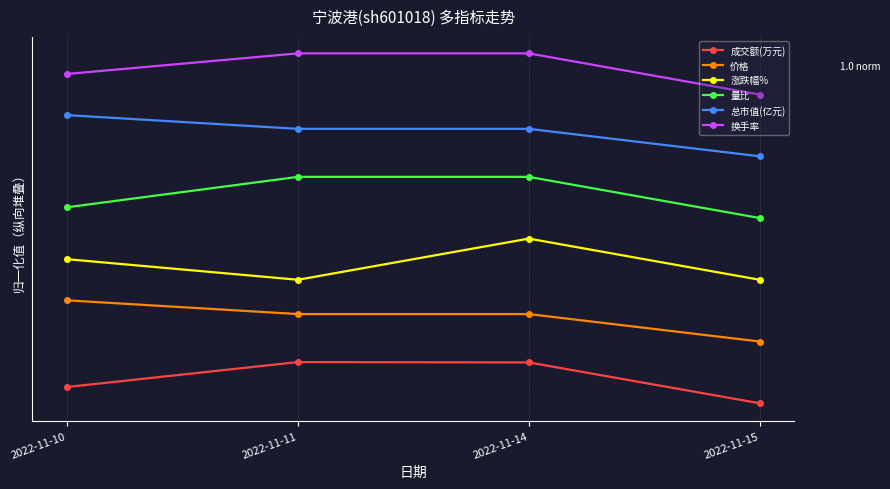

True or false: 成交额(万元) and 总市值(亿元) intersect in this chart.

False